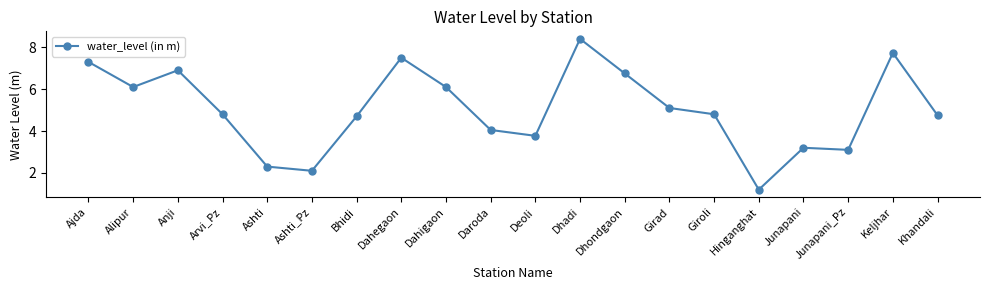

What is the value of the 17th point from the left?

3.2